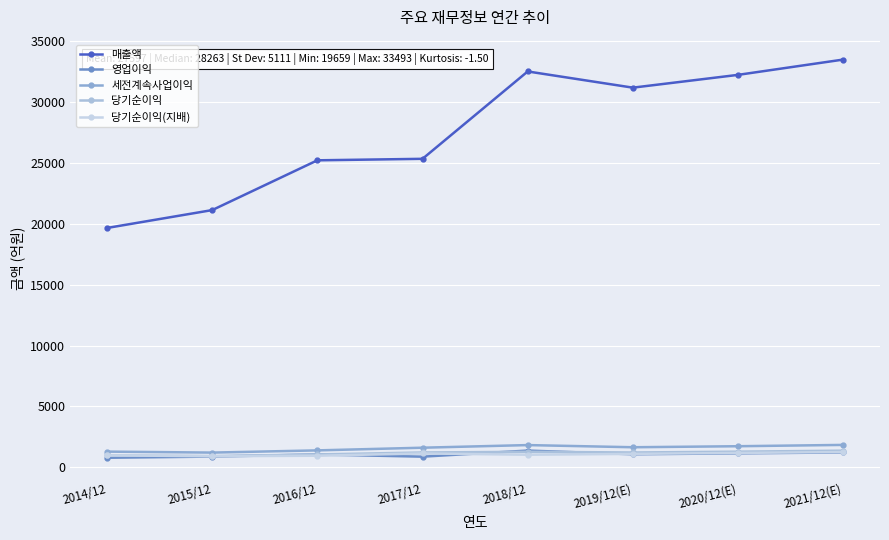

Which series has the widest spread of values?

매출액